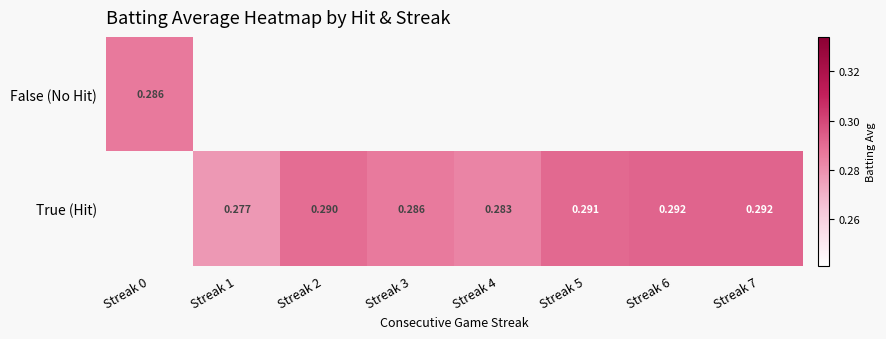

At which category does the chart reach its peak across all series?

Streak 6